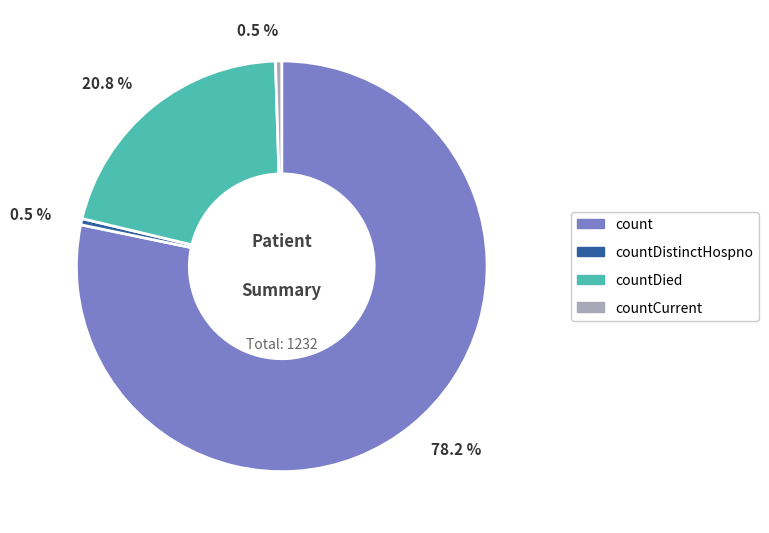

To the nearest percent, what is the difference between the count and countDistinctHospno slice percentages?

78%